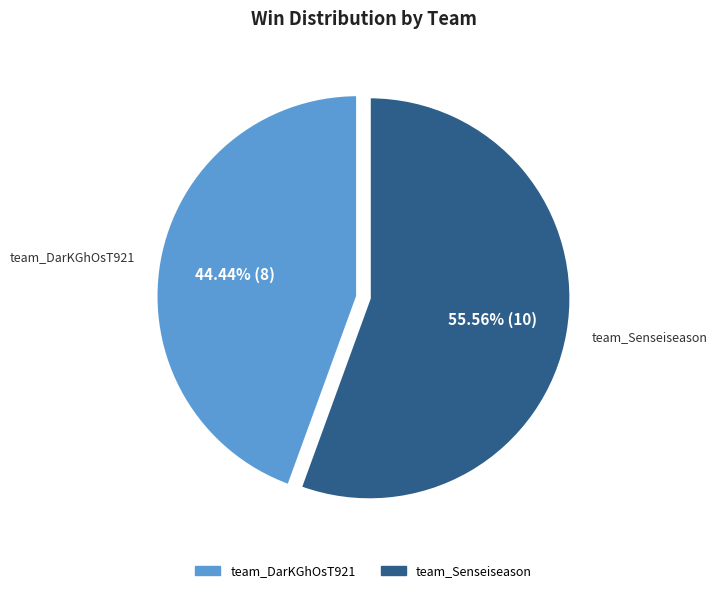

Is there any slice that represents more than half of the pie?

Yes